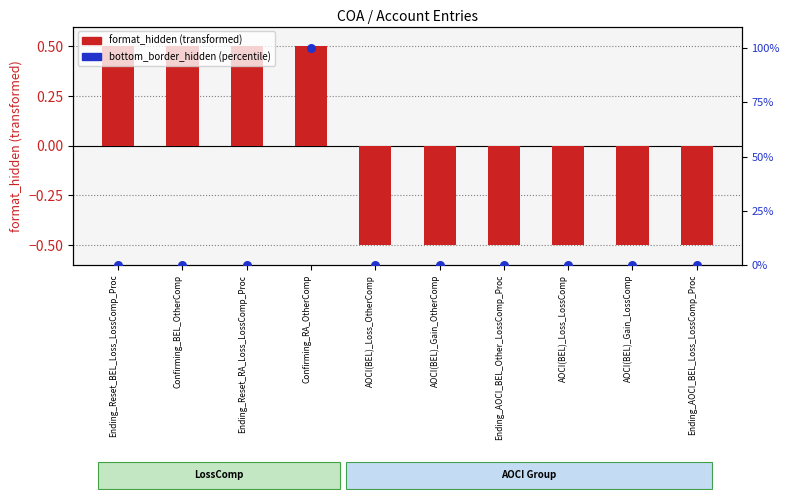

Which series contains the lowest Y value?

format_hidden (transformed)